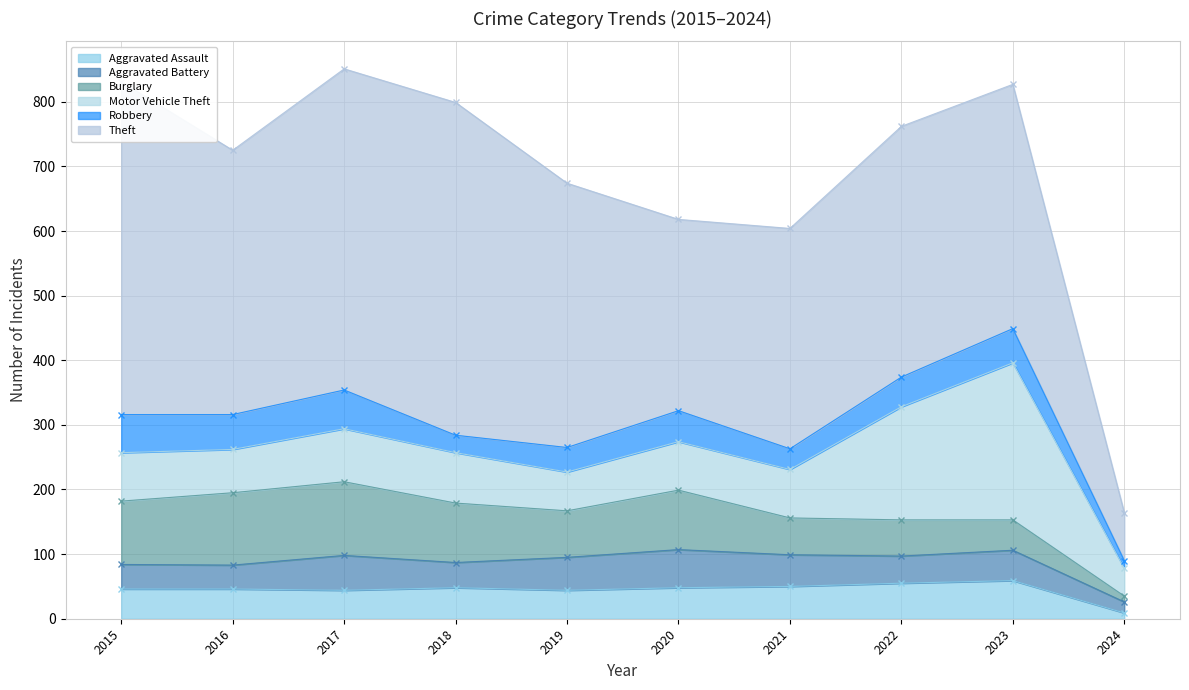

What is the value of the Motor Vehicle Theft point at the 6th from the left?

75